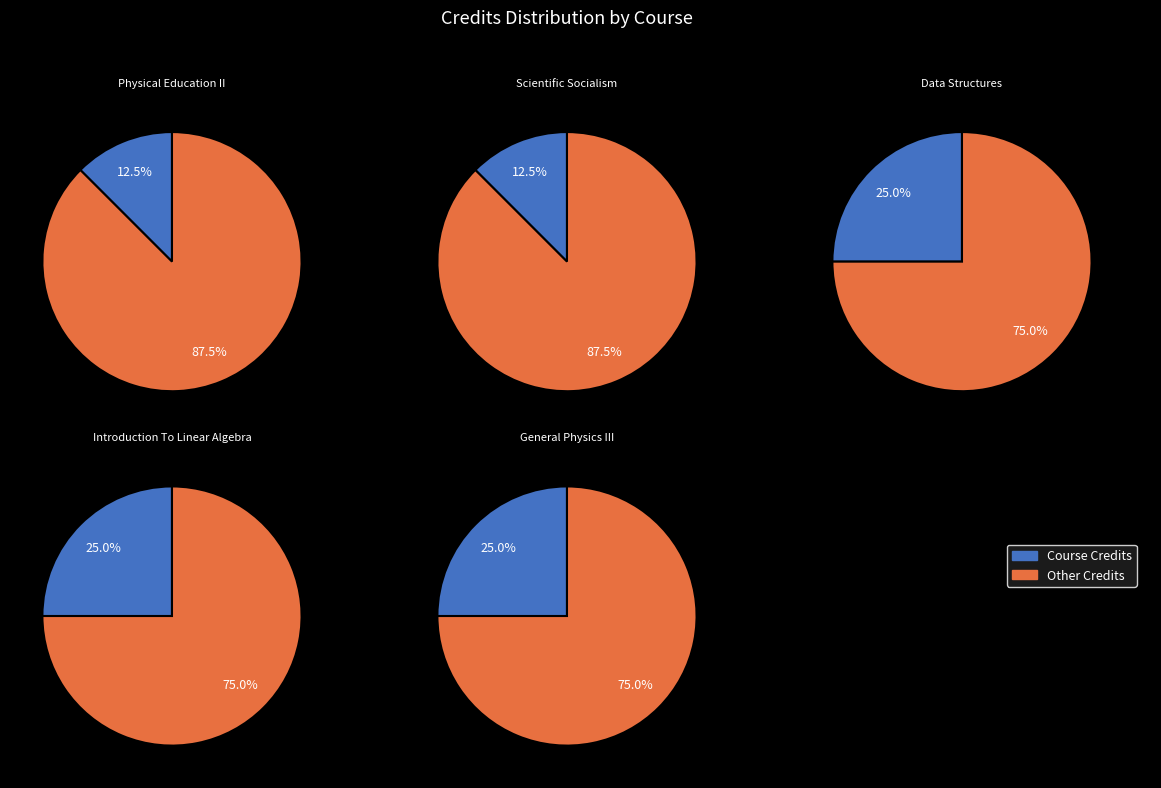

What percentage is NOT represented by Data Structures?

75.0%